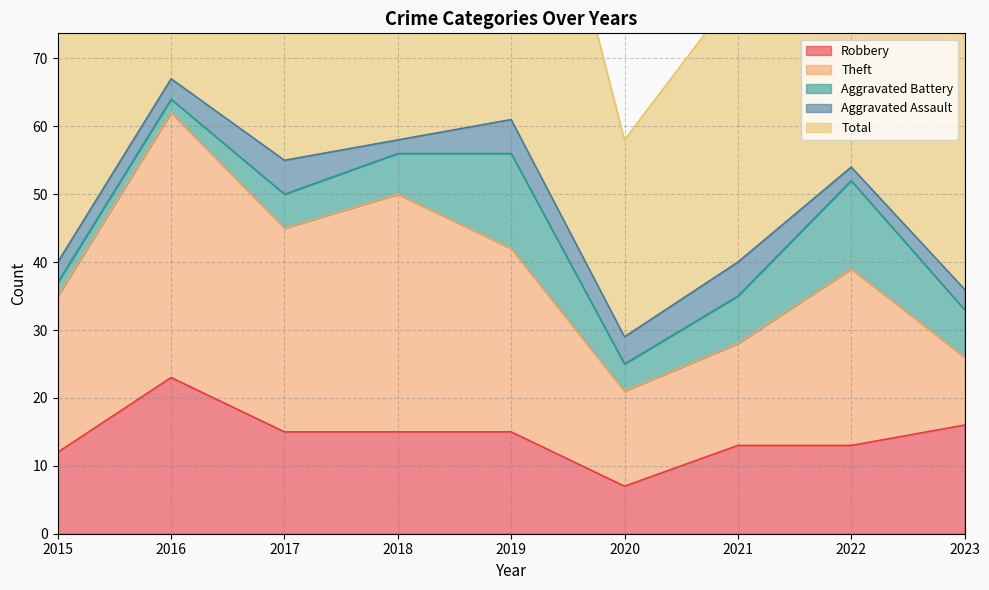

What is the average value of the Robbery series?

14